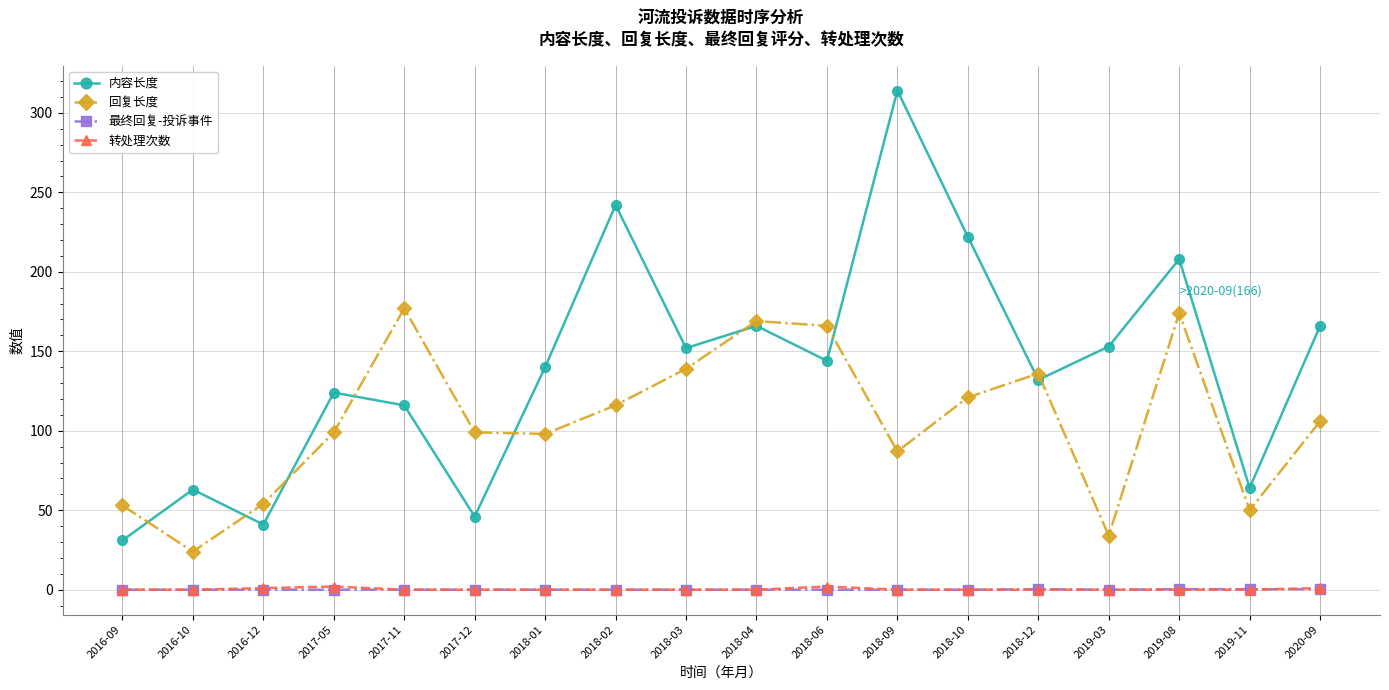

What is the difference between the maximum and minimum values in the 最终回复-投诉事件 series?

0.3